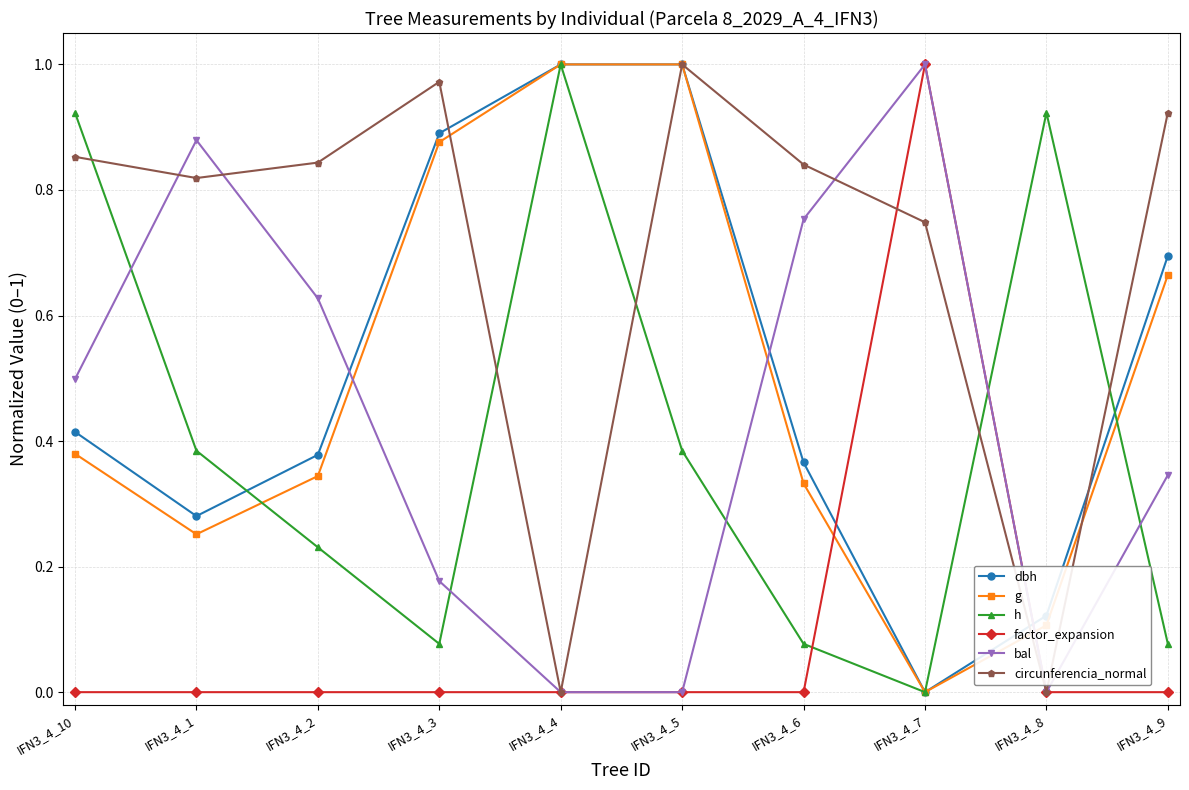

Which series changed the most between IFN3_4_1 and IFN3_4_5?

bal